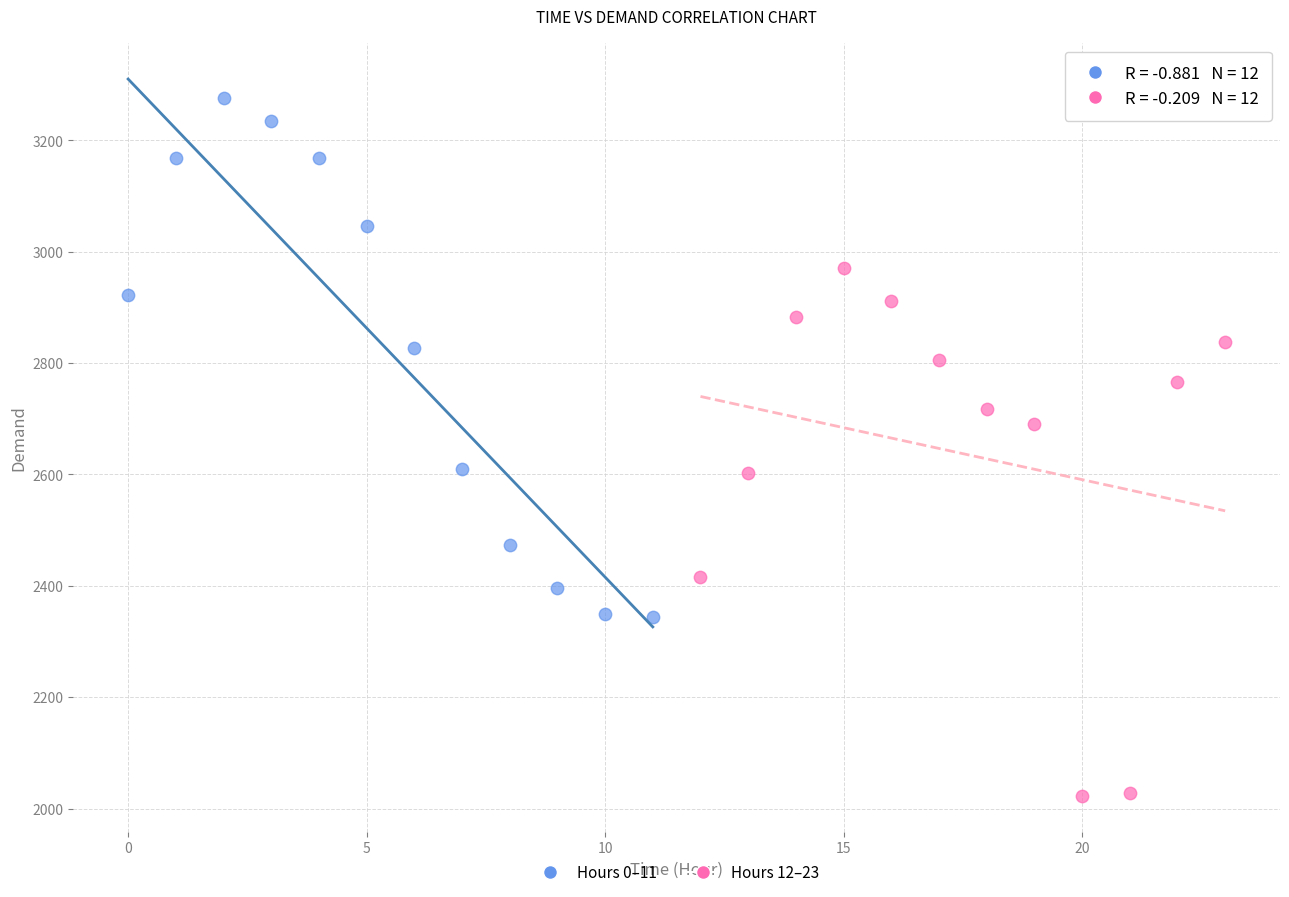

Which series contains the lowest Y value?

Hours 12–23